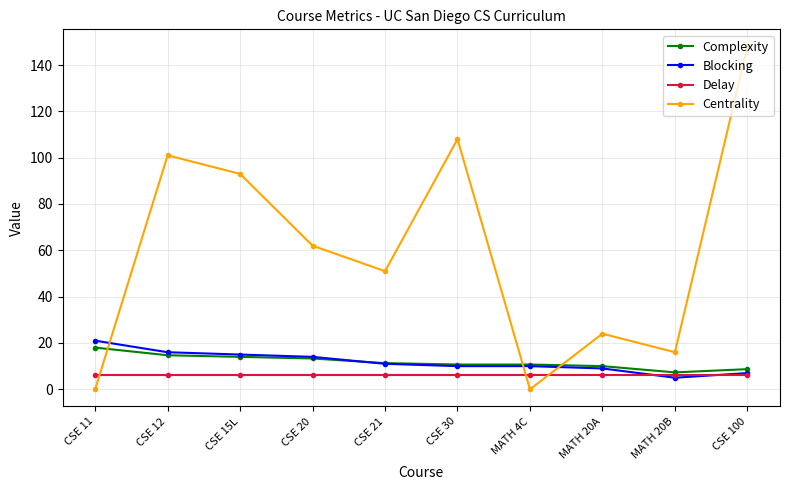

How many data points in Centrality are less than 62?

5